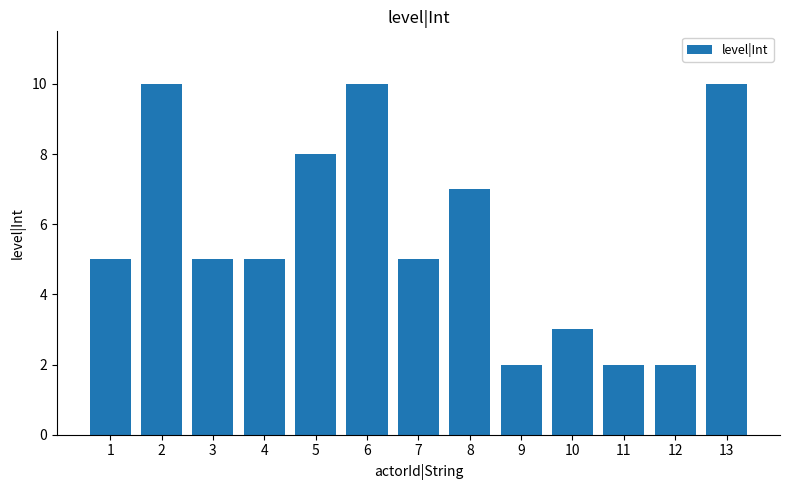

Read the value at 13.

10